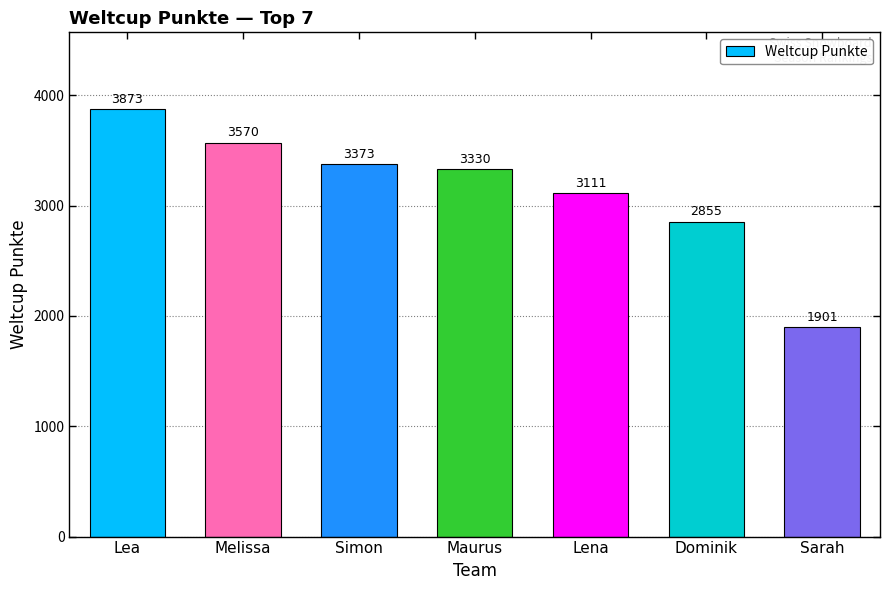

True or false: the data shows 2096 at Simon.

False